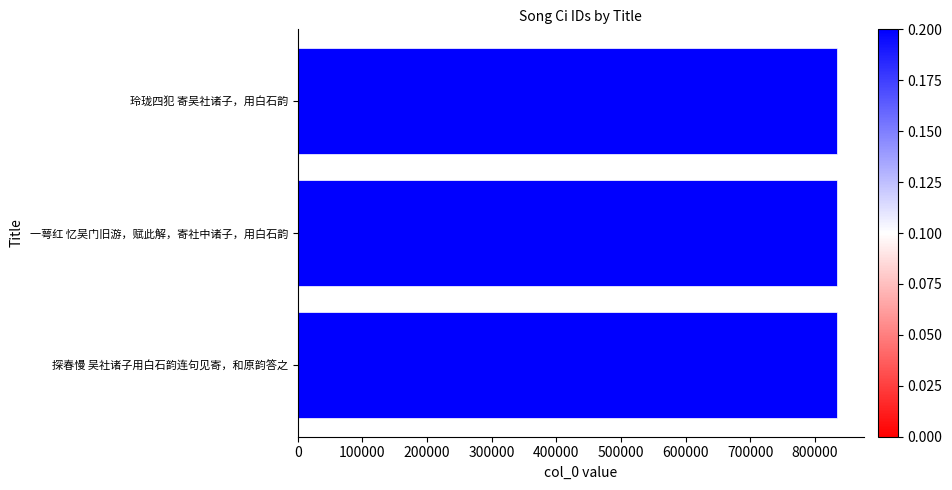

How many series are shown in this chart?

1